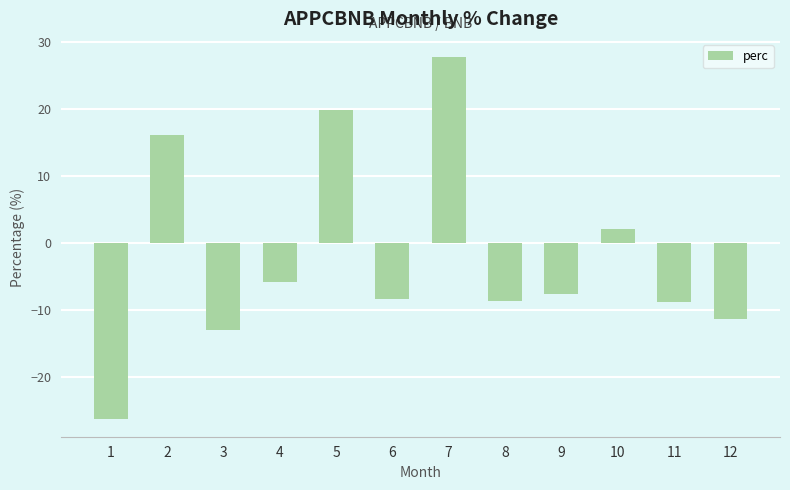

Which category has the highest value across all series?

7